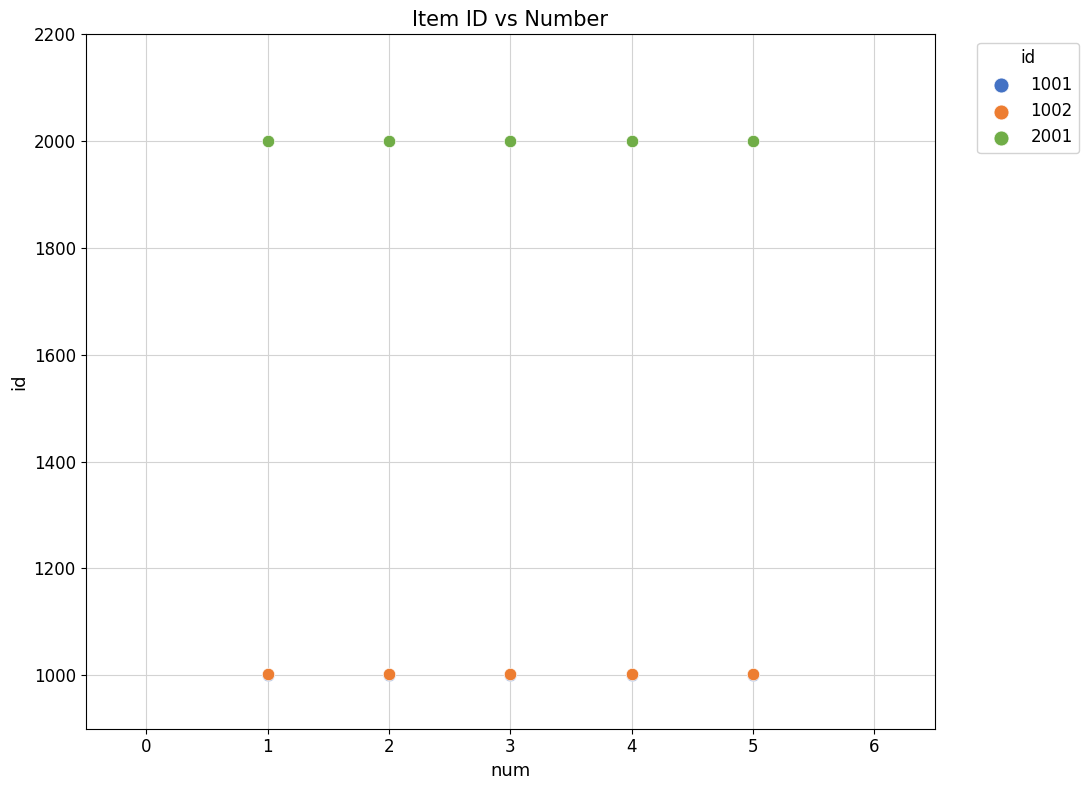

What are all the series names shown in the legend?

1001, 1002, 2001